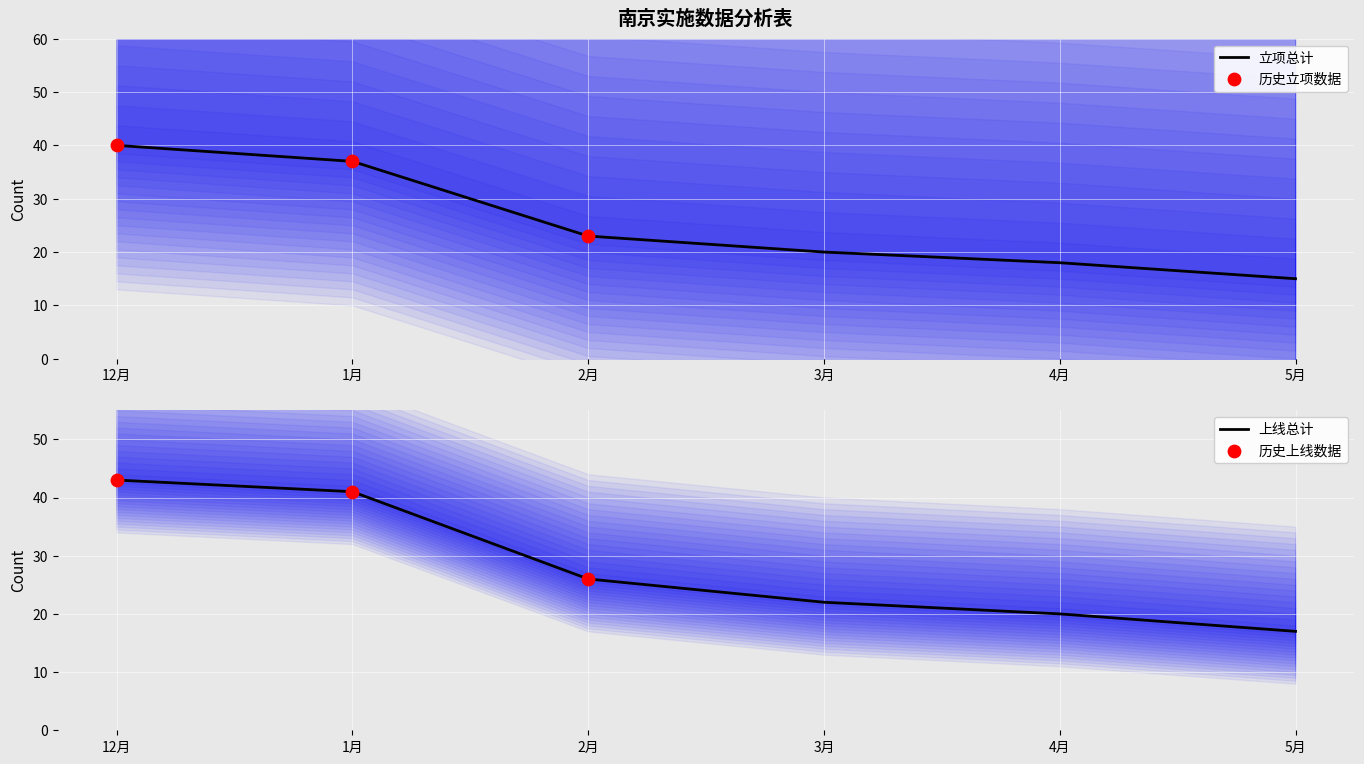

At how many categories does at least one series exceed 22?

3